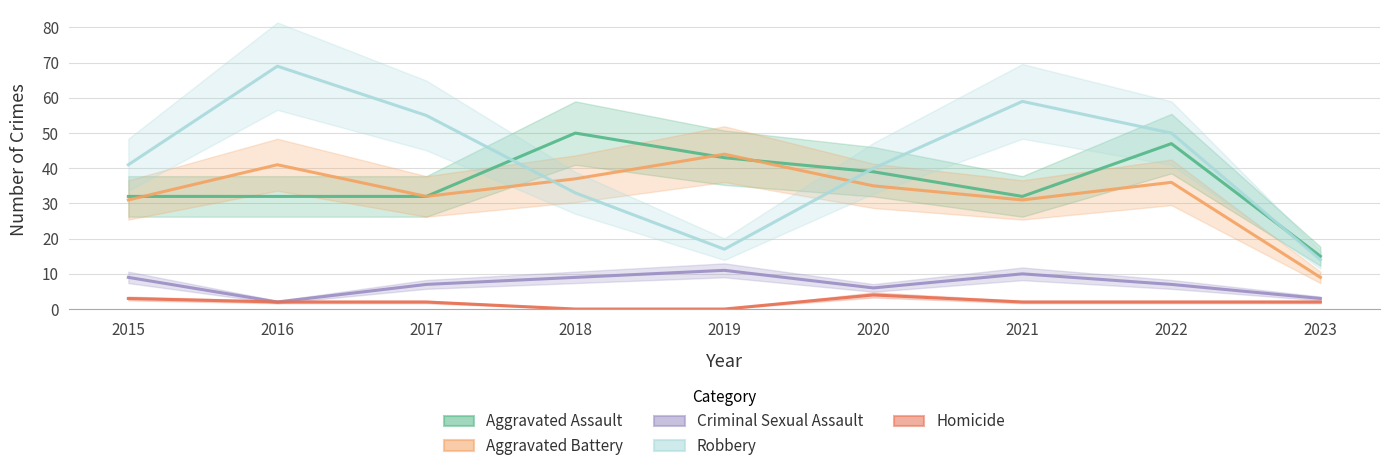

What is the difference between the maximum and minimum values in the Homicide series?

4